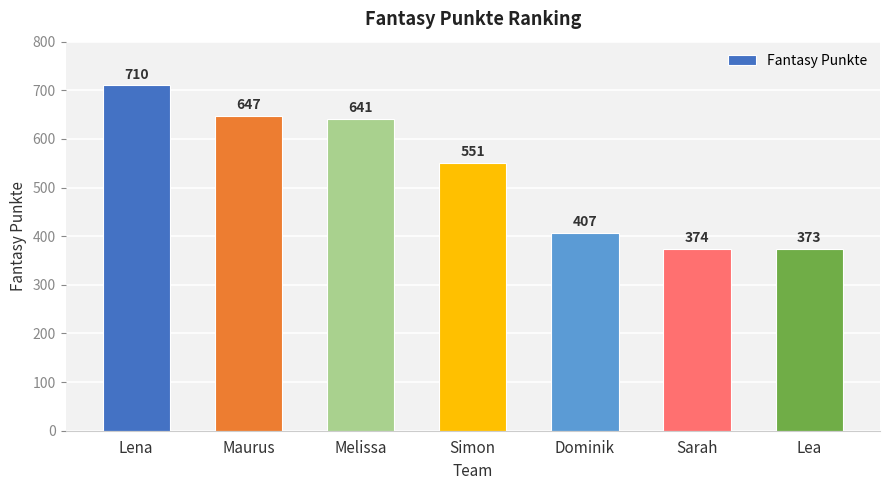

How many categories are shown in the chart?

7